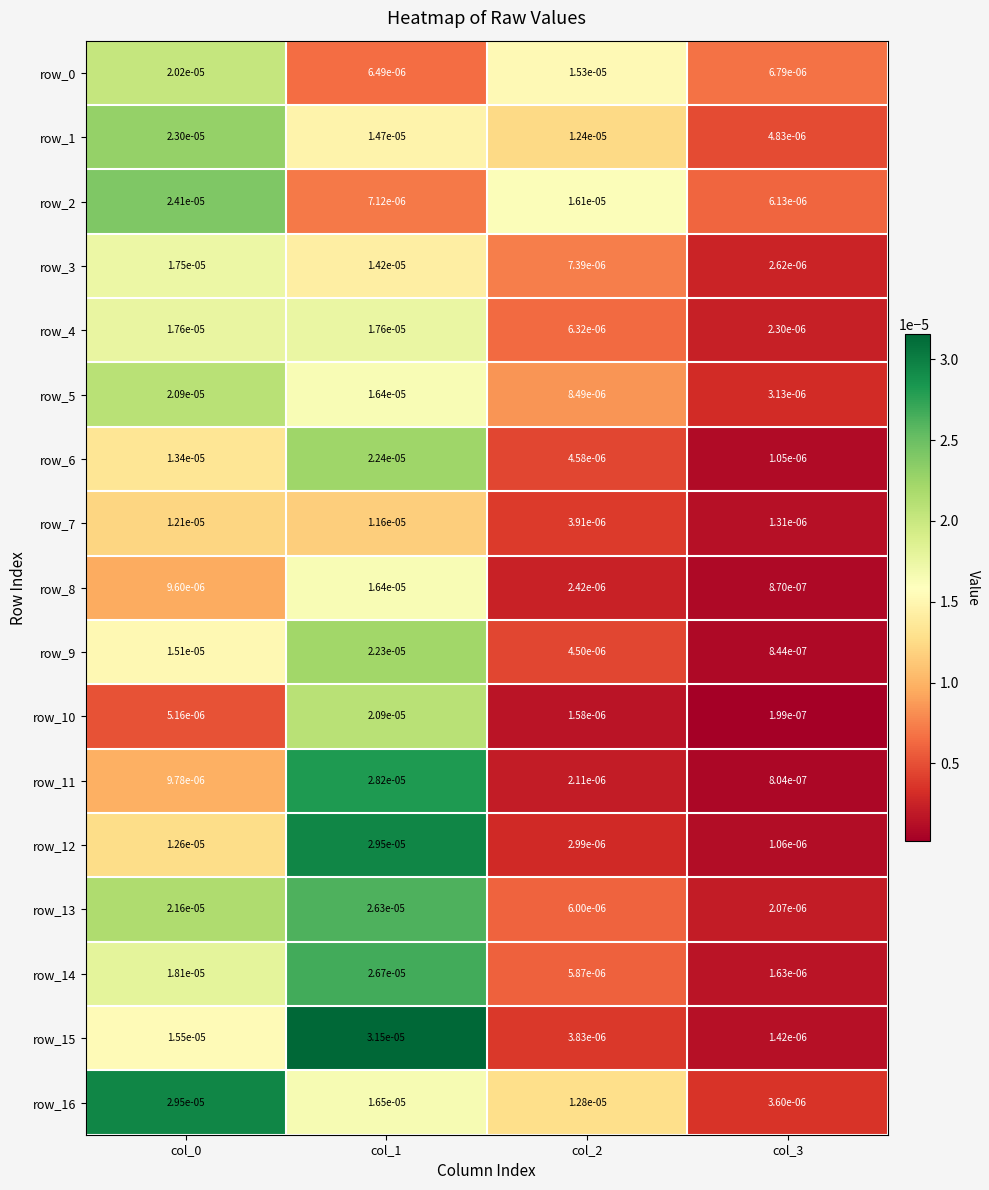

At which category is the sum across all series the highest?

col_1